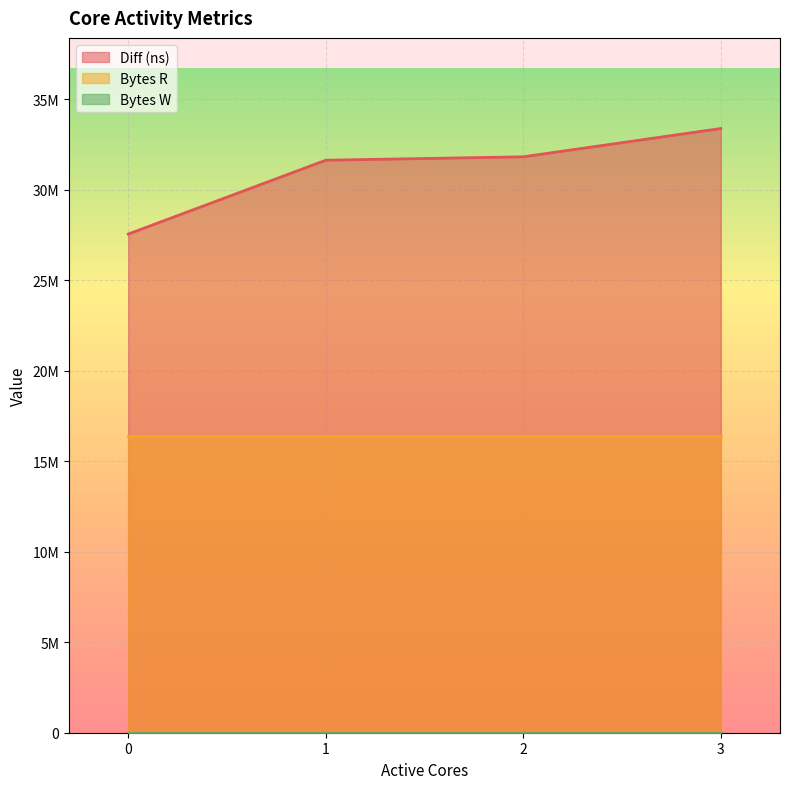

The Bytes R series shows 10573664 at 1. True or false?

False